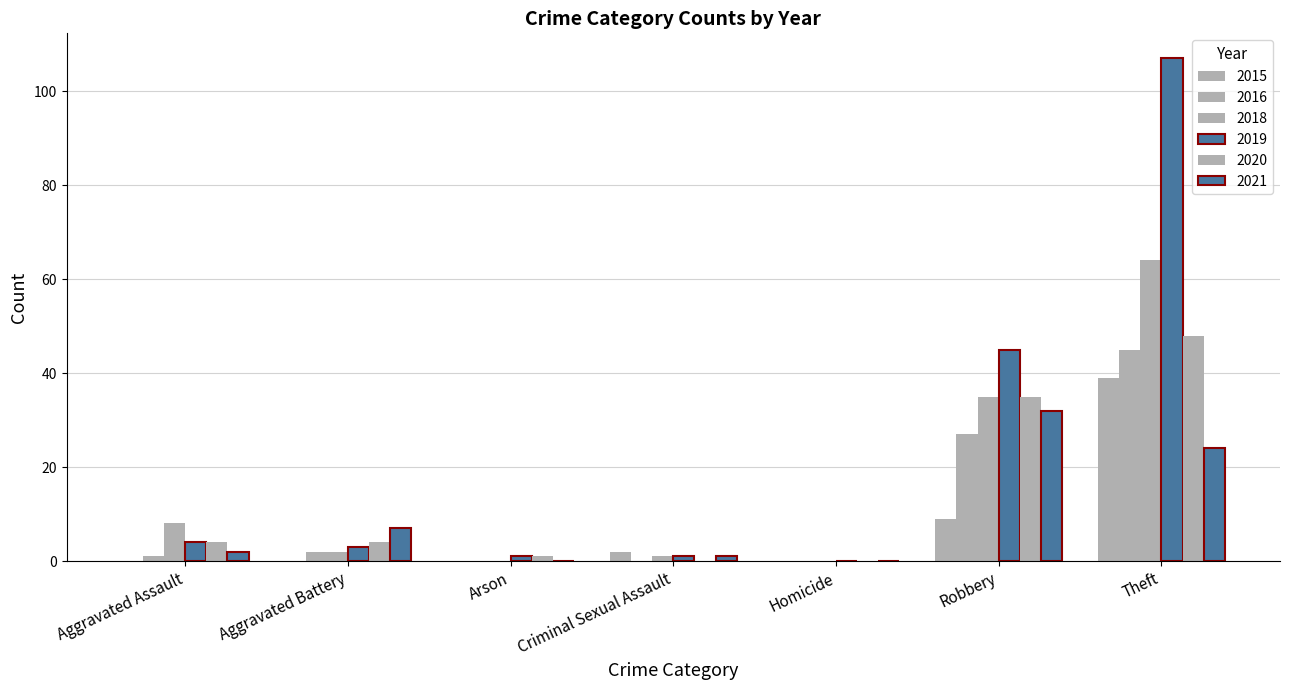

Count the number of data series in this chart.

6